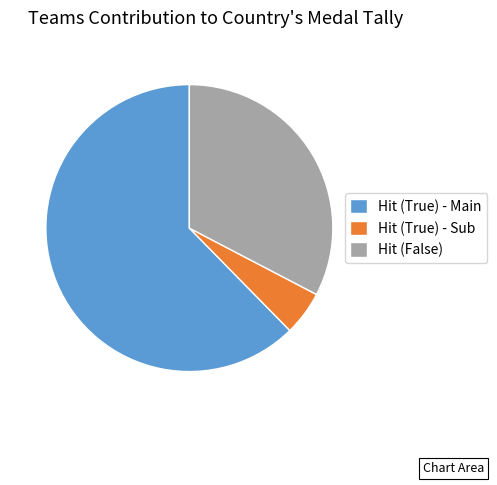

Is there any slice that represents more than half of the pie?

Yes